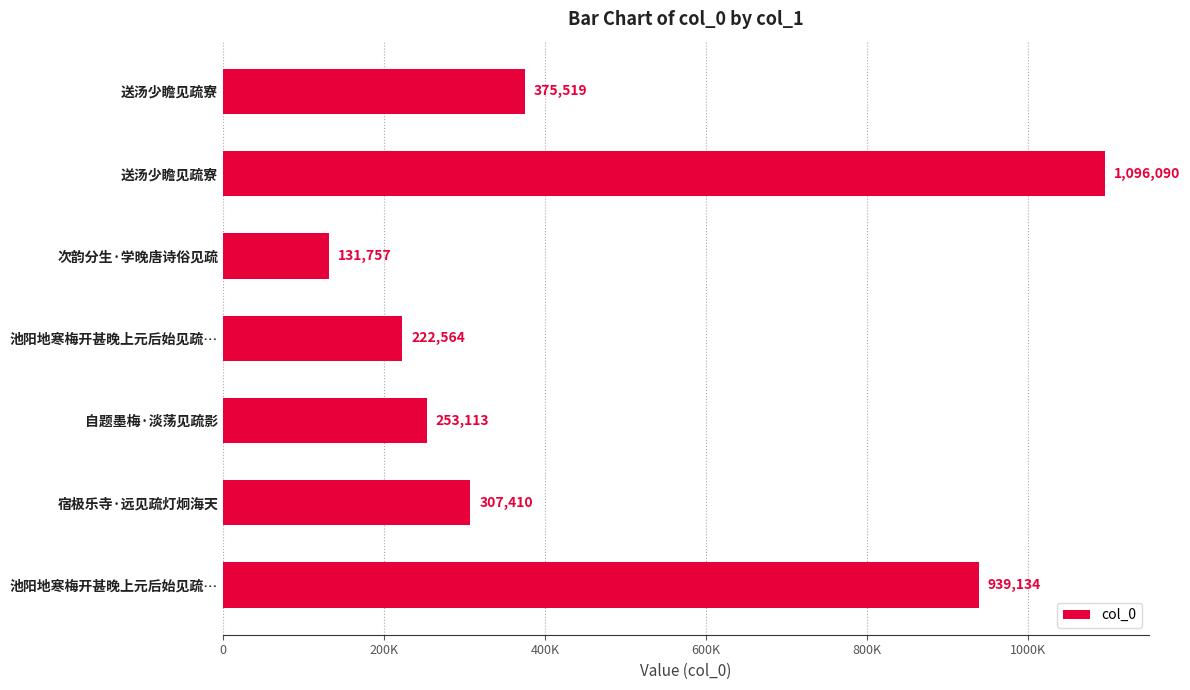

Does the chart contain any negative values?

No